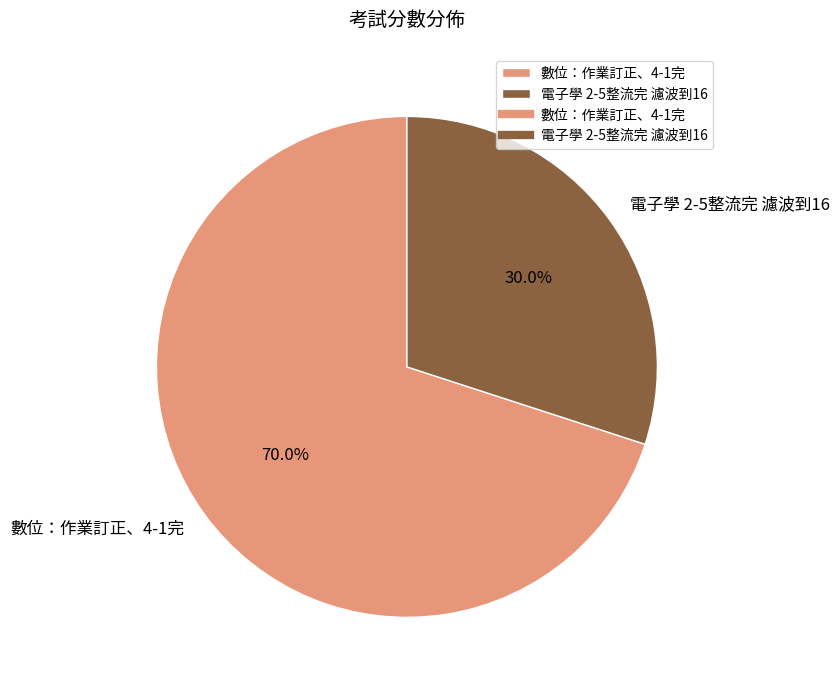

The 數位：作業訂正、4-1完 slice represents 60% of the pie. True or false?

False